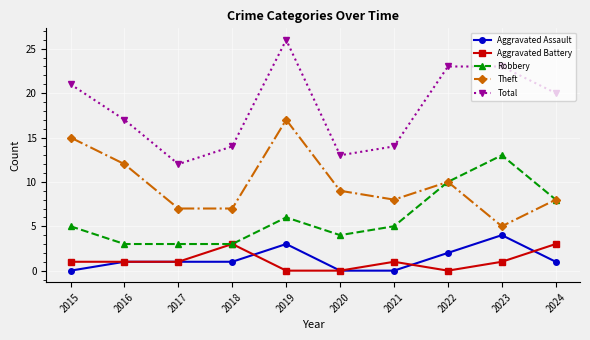

How many lines are shown in the chart?

5